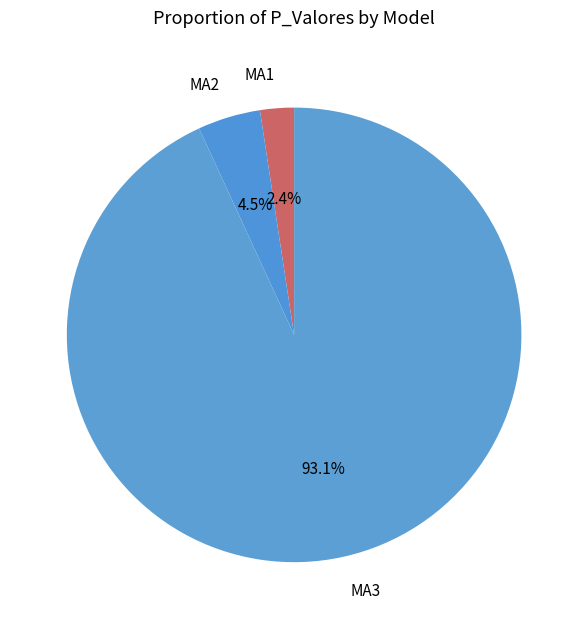

To the nearest percent, what is the average slice percentage?

33%